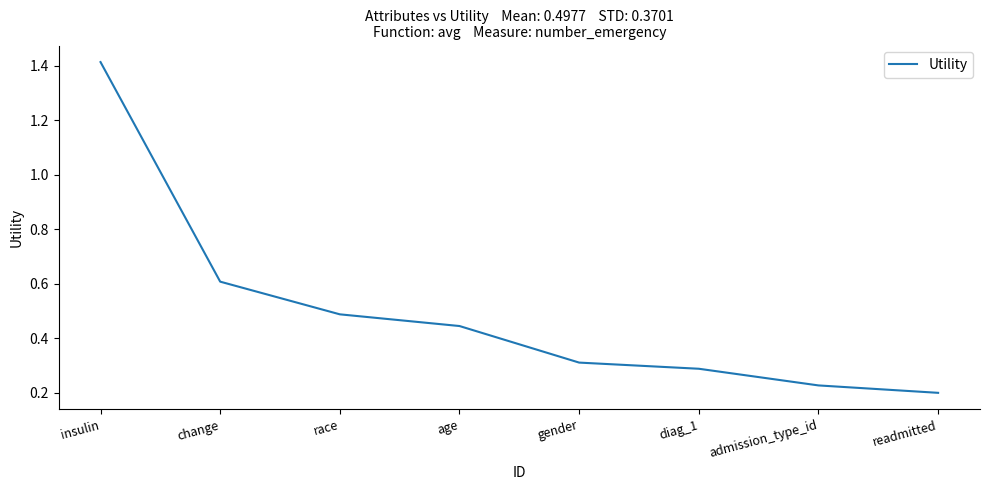

The chart shows a value of 0.3 at gender. True or false?

True